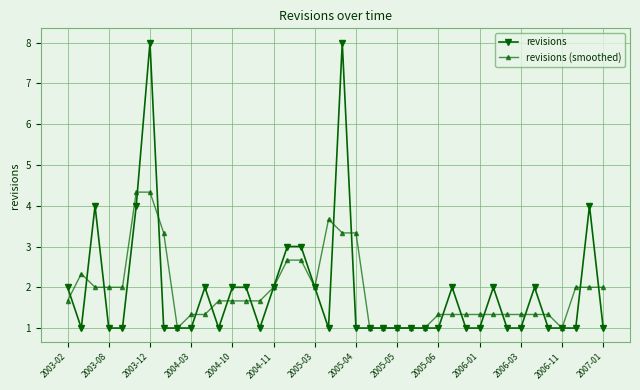

Which series has the widest spread of values?

revisions